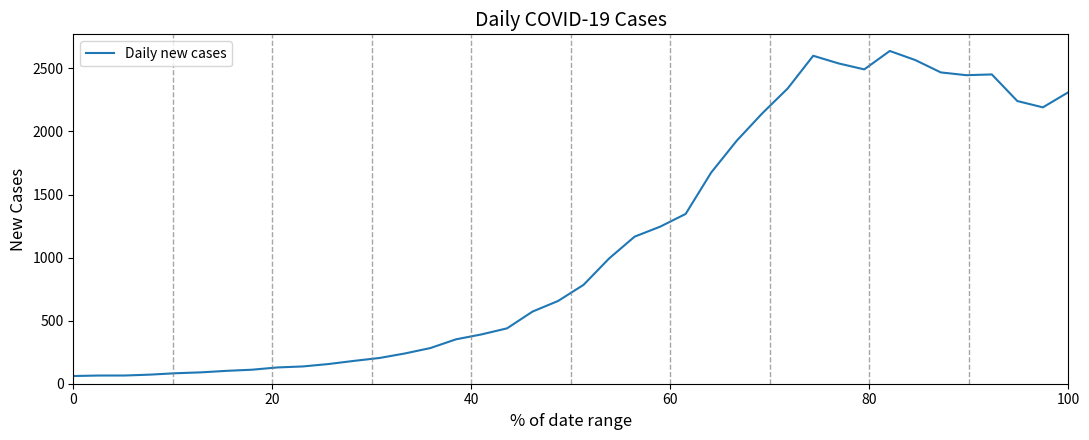

What is the smallest value displayed?

61